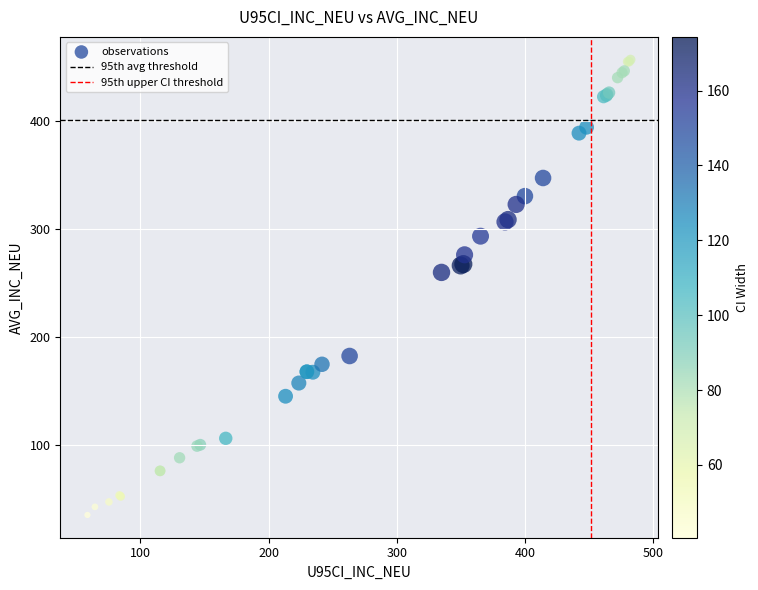

What Y value in the scatter plot is closest to 245?

259.7